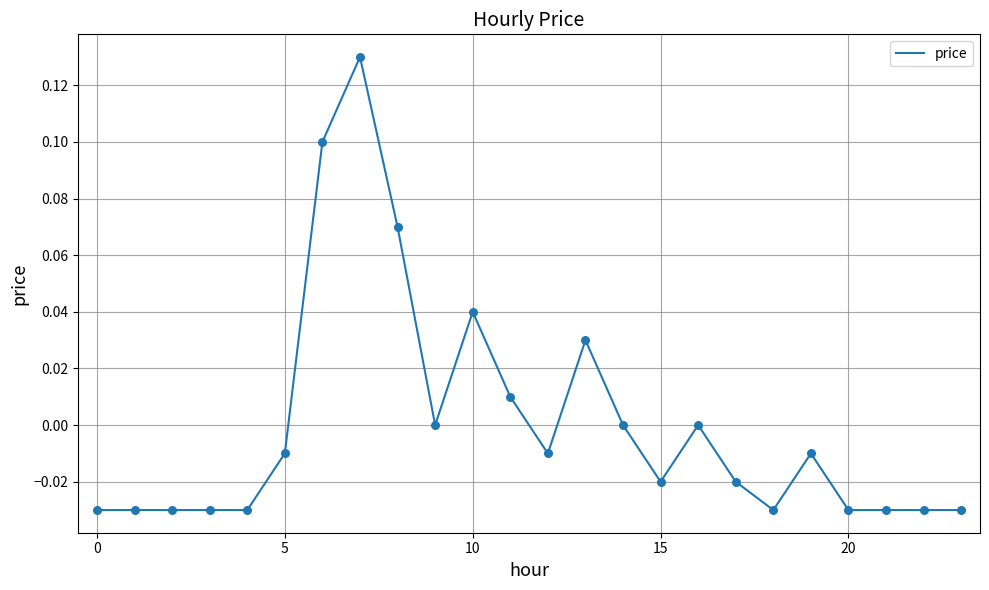

How many lines are shown in the chart?

1